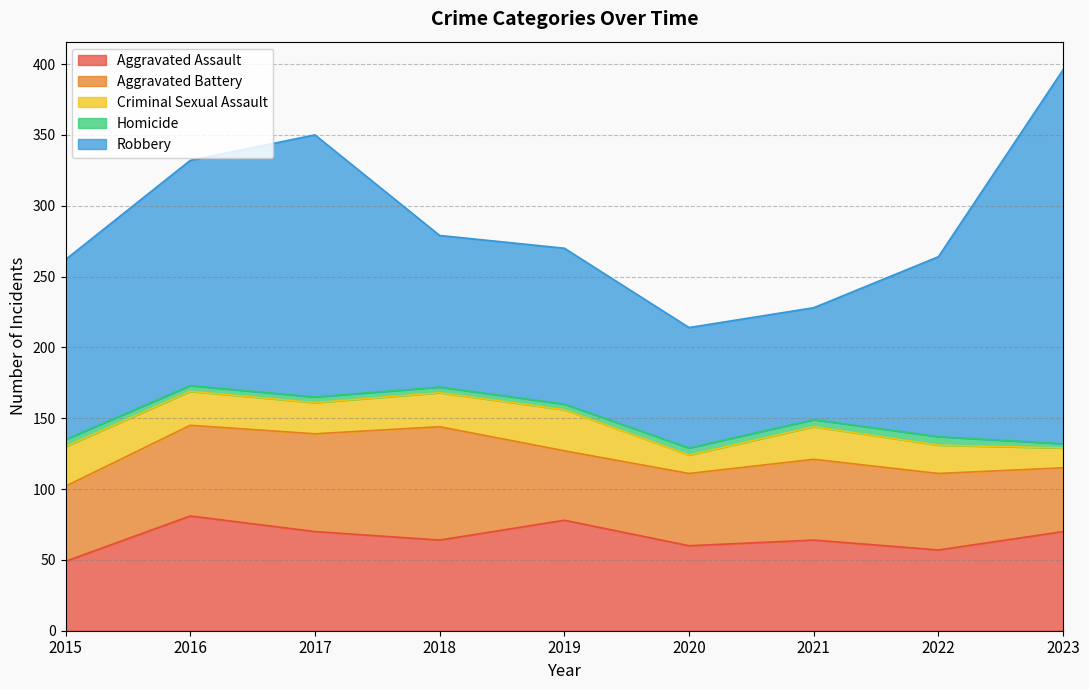

Which label corresponds to the smallest value in the chart?

2023